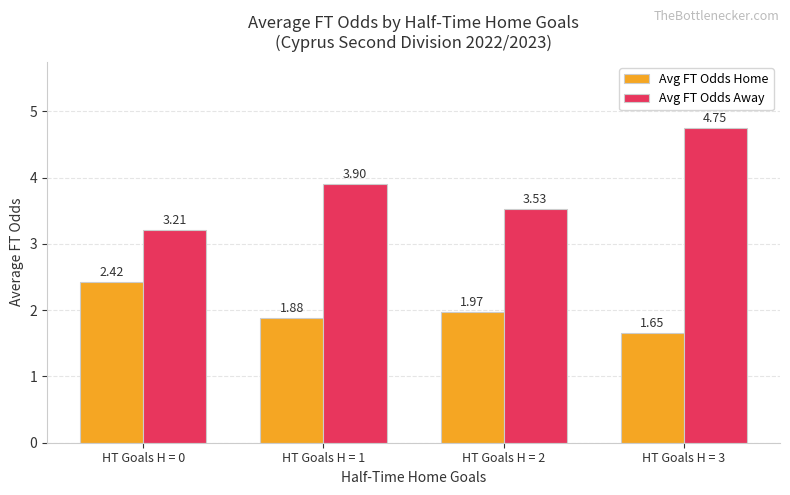

Does the chart contain stacked bars?

No